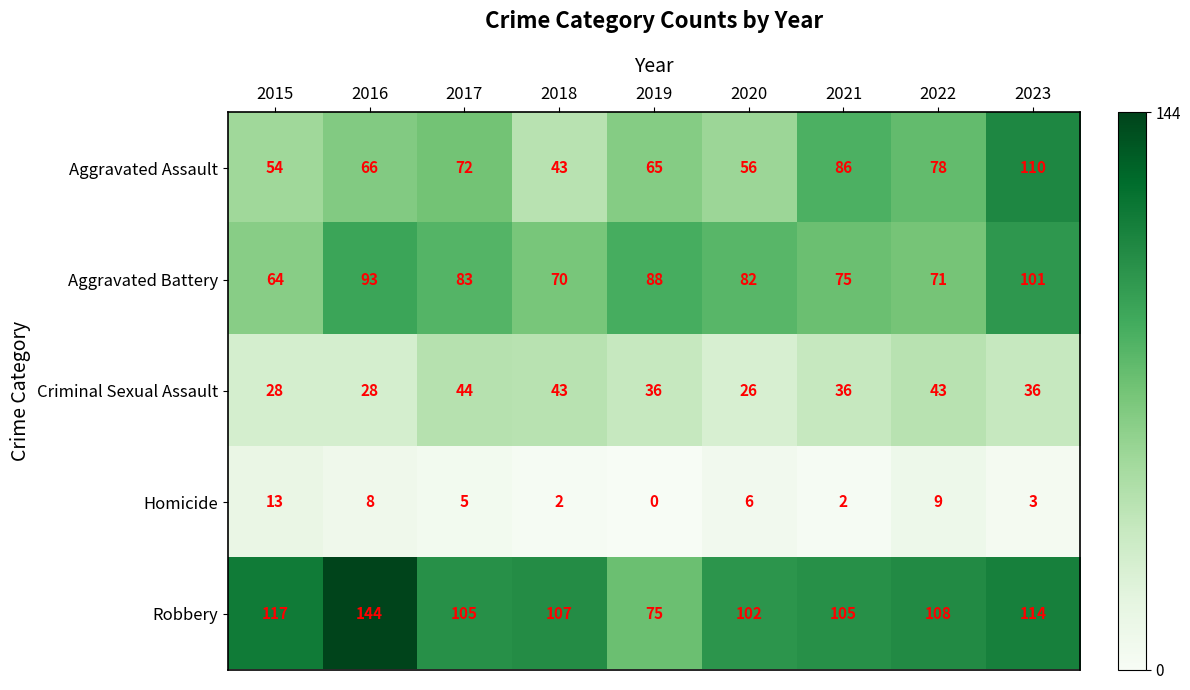

How many positive values does the Homicide series have?

8